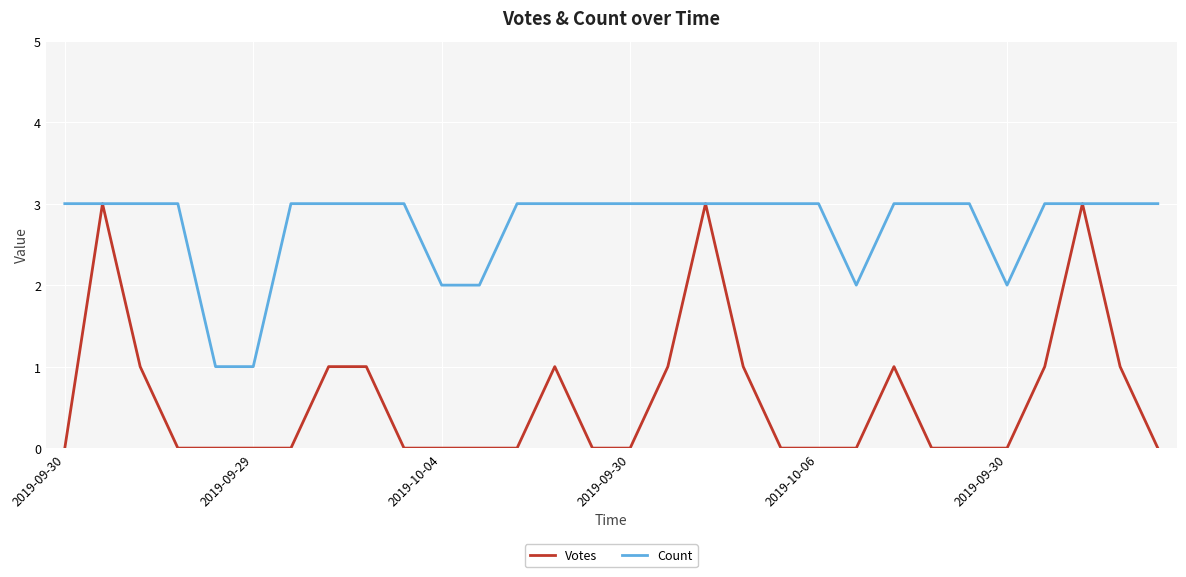

At how many categories does at least one series exceed 0?

30